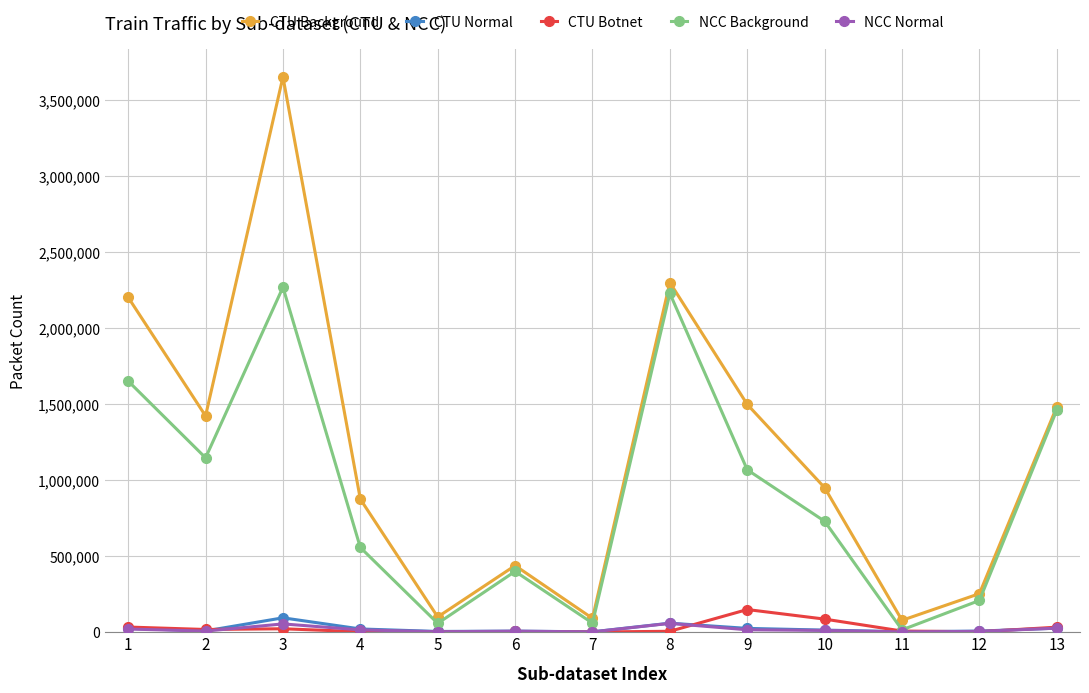

What is the value of the NCC Background point at the 3rd from the left?

2269476